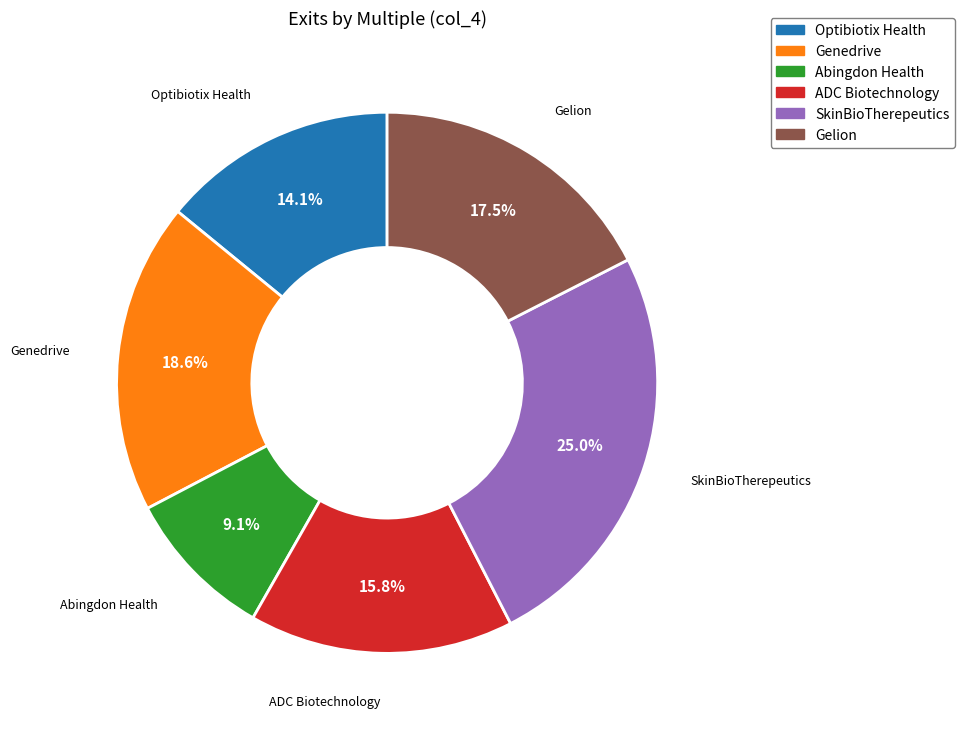

How many segments does this pie chart have?

6